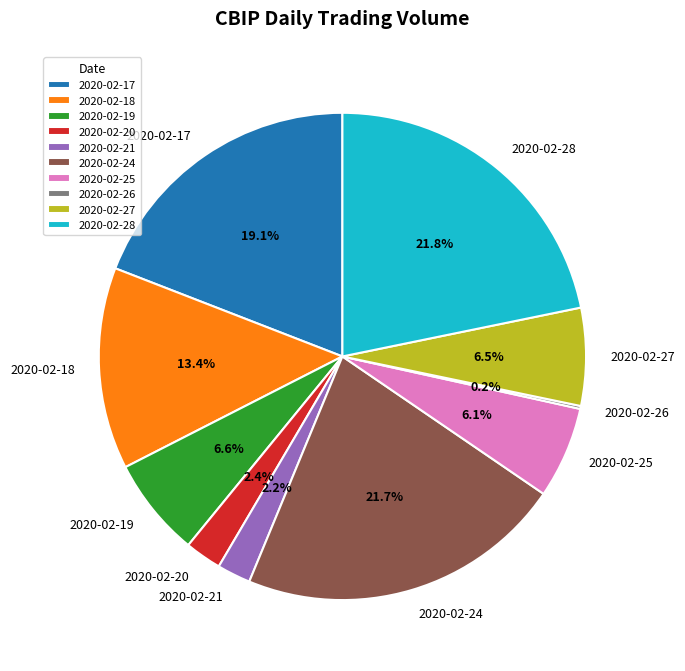

To the nearest percent, what is the combined percentage of 2020-02-28 and 2020-02-27?

28%